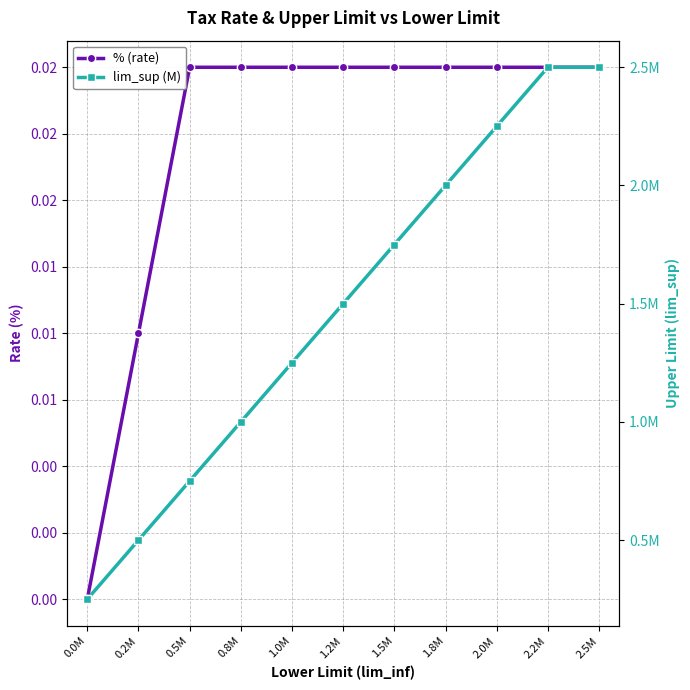

Does the chart have visible grid lines?

Yes